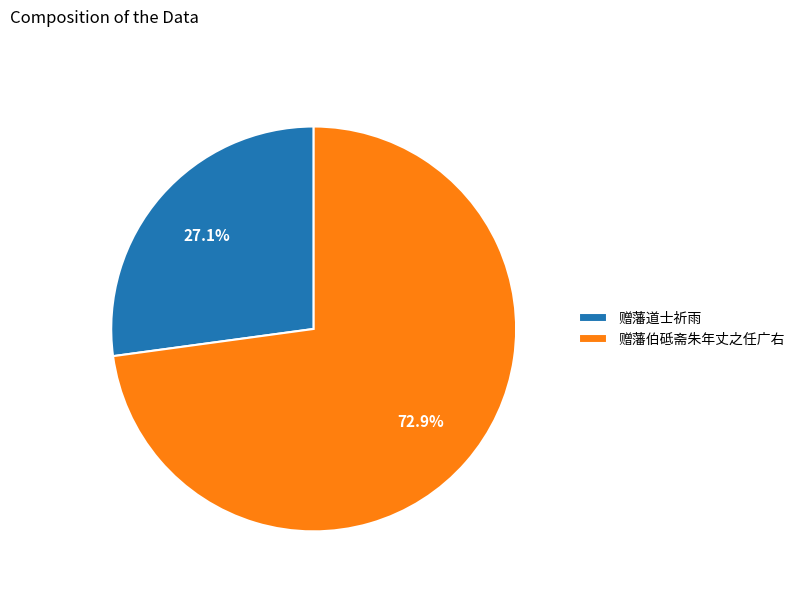

Is the sum of 赠藩道士祈雨 and 赠藩伯砥斋朱年丈之任广右 greater than half?

Yes